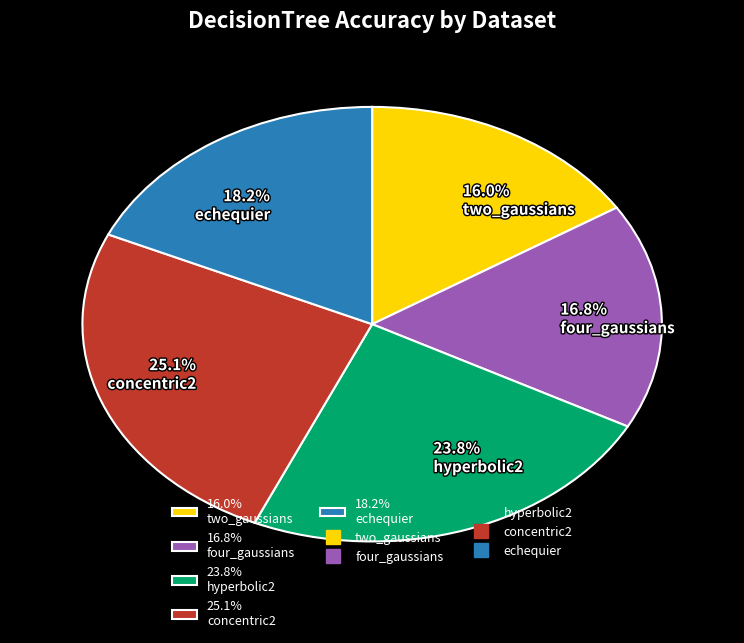

Do 16.8% four_gaussians and 18.2% echequier together represent more than half of the pie?

No